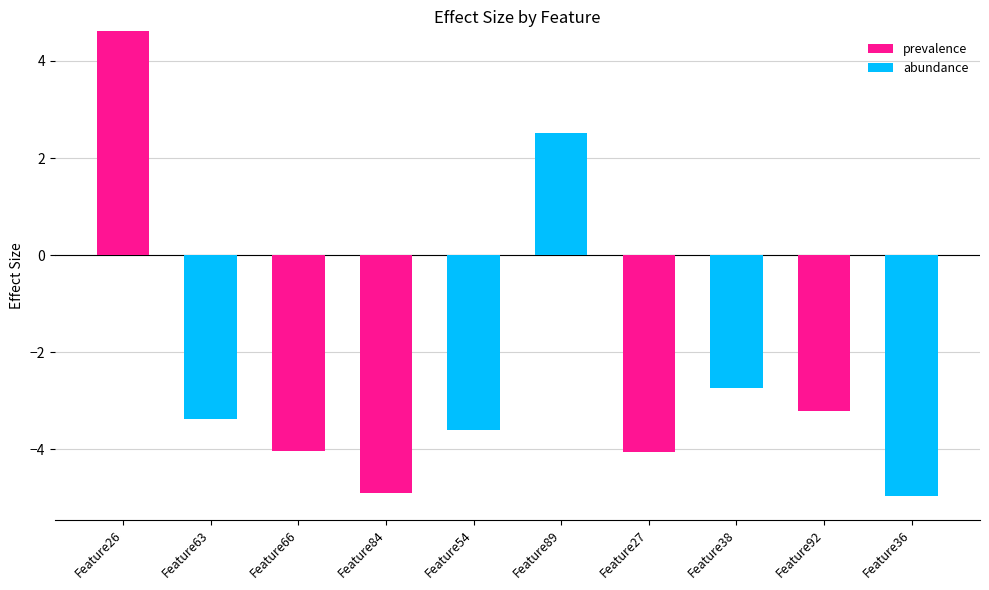

What are all the series names shown in the legend?

prevalence, abundance